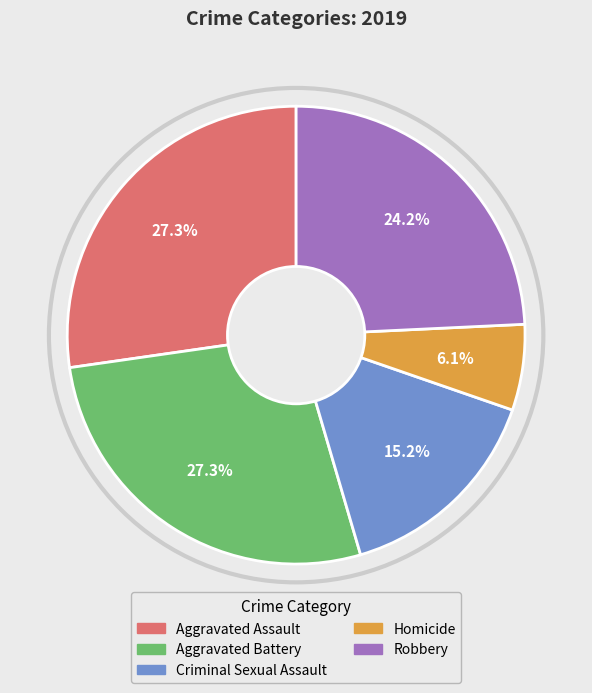

To the nearest percent, what is the difference between the largest and smallest slice percentages?

21%